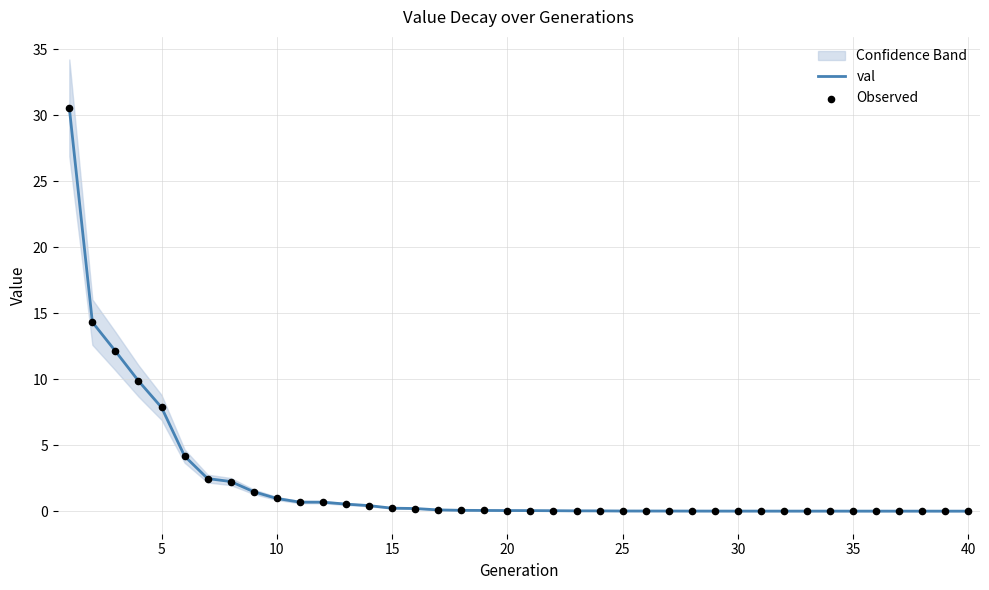

What are all the series names shown in the legend?

val, Observed